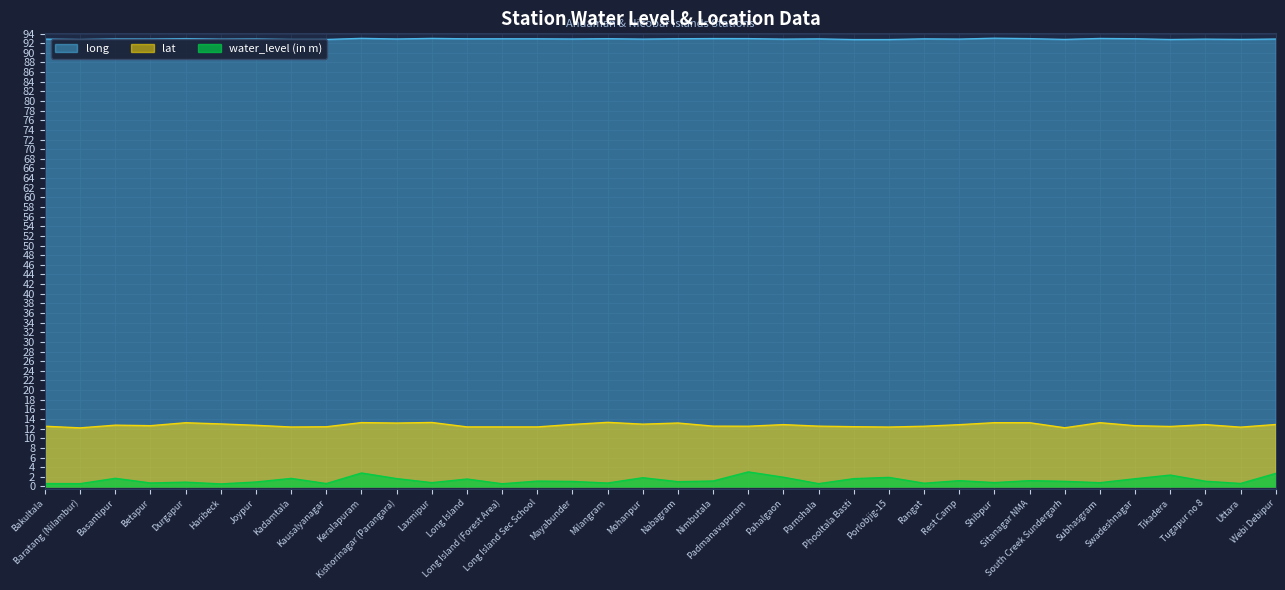

What is the average value of the water_level (in m) series?

1.3